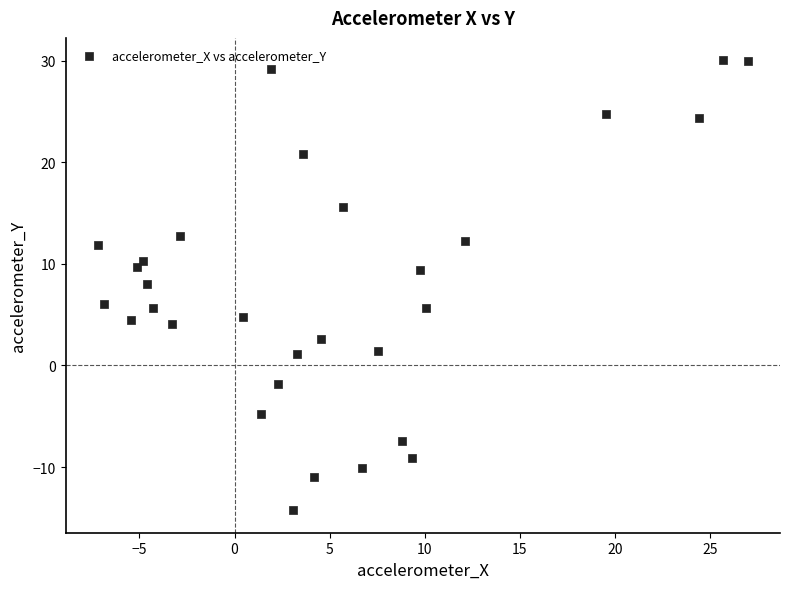

What is the range of X values (max minus min)?

34.2